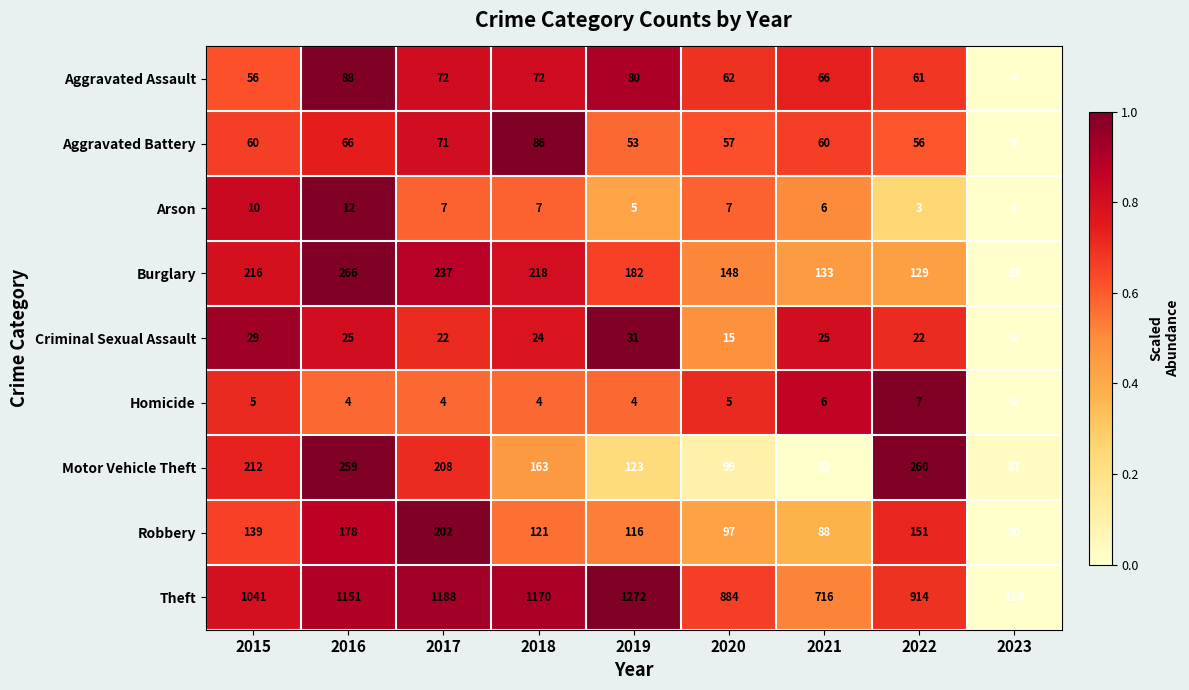

The Aggravated Assault series shows 80 at 2019. True or false?

True